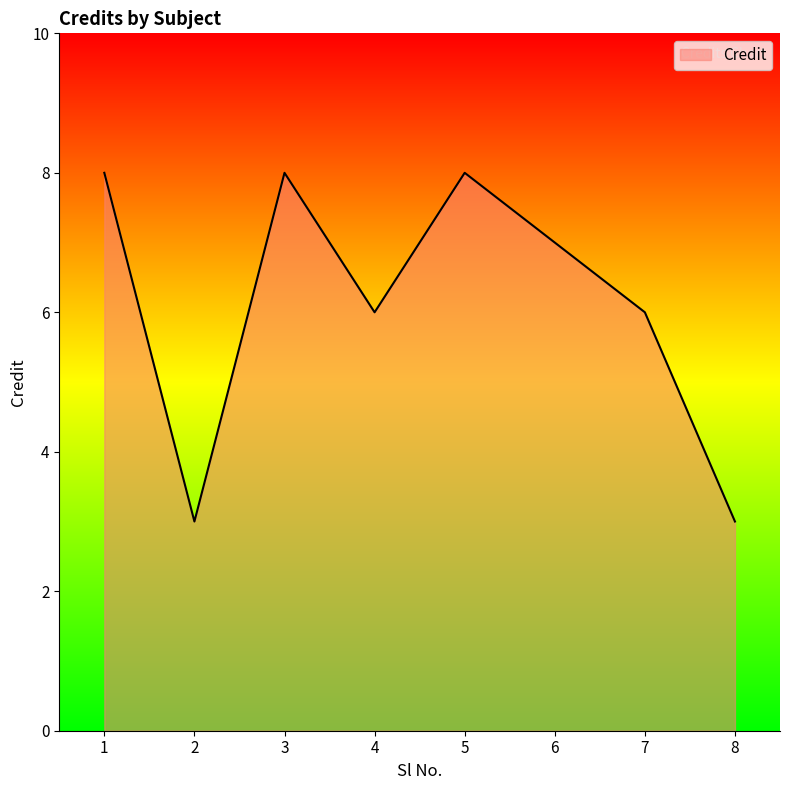

How many distinct data groups are displayed?

1